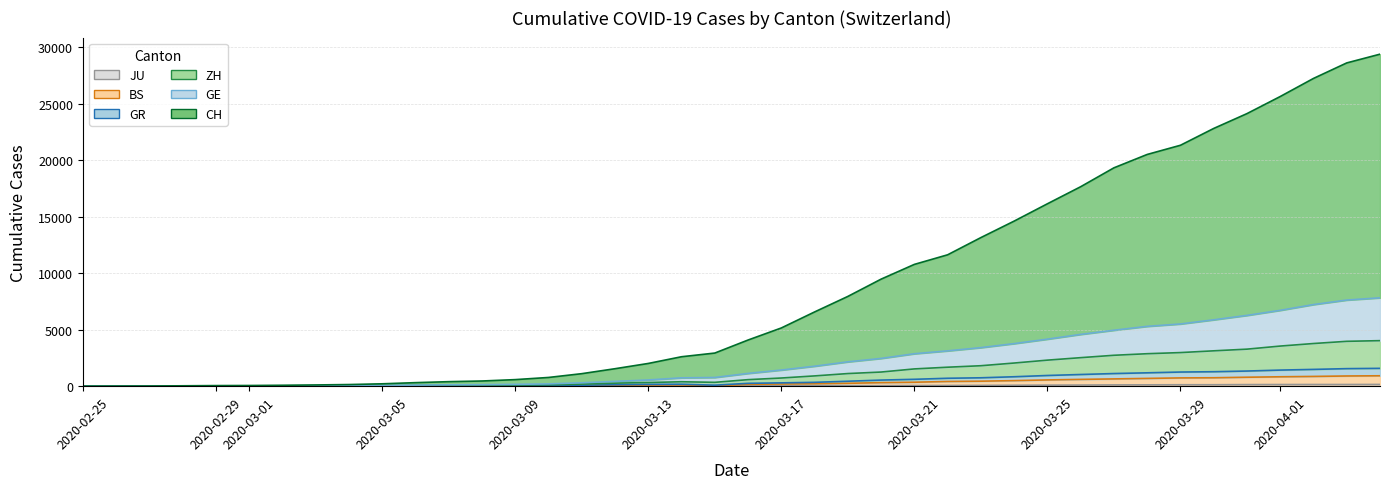

Reading left to right, transcribe all the data shown in this chart.

CH: 0	7	15	35	53	61	82	110	145	211	313	400	459	581	772	1107	1546	2011	2605	2930	4083	5150	6567	7940	9469	10774	11622	13145	14603	16135	17644	19316	20499	21312	22799	24112	25624	27224	28597	29370
GE: 0	3	7	15	23	25	32	41	48	69	94	120	132	162	203	301	422	550	739	770	1129	1428	1766	2152	2455	2870	3124	3410	3765	4160	4580	4949	5292	5503	5871	6260	6709	7219	7619	7816
ZH: 0	2	6	10	14	15	21	27	32	49	64	77	87	102	124	188	268	325	392	340	578	723	909	1117	1251	1528	1679	1810	2048	2304	2523	2734	2873	2973	3128	3276	3549	3774	3969	4028
GR: 0	2	4	8	8	8	11	14	17	26	35	43	47	53	62	87	128	162	174	90	252	294	341	438	540	609	701	743	835	947	1034	1118	1183	1251	1280	1340	1424	1485	1552	1578
BS: 0	0	2	2	2	2	2	5	5	12	19	26	29	35	40	56	85	109	118	19	168	193	213	256	314	351	417	443	492	554	601	644	688	732	745	793	832	863	903	921
JU: 0	0	1	1	1	1	1	2	2	4	4	5	5	7	7	7	12	17	18	19	25	29	32	36	44	54	61	69	82	92	100	114	119	127	128	140	145	149	149	154